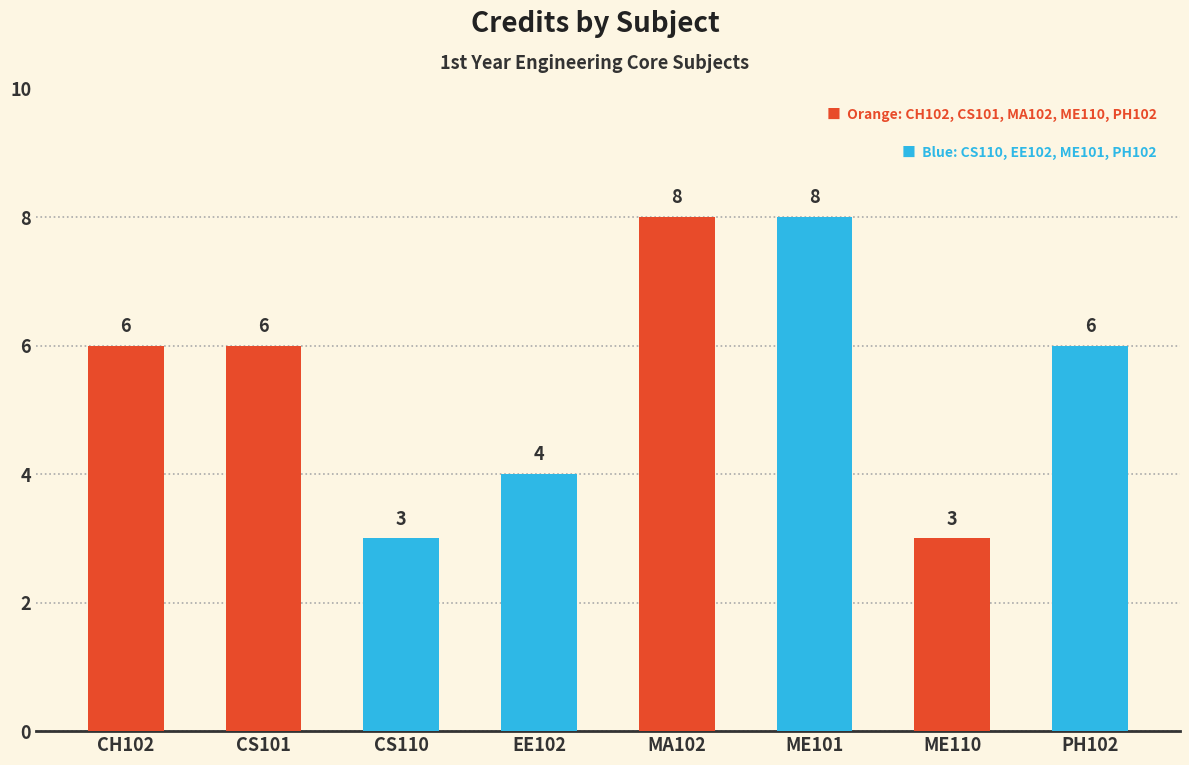

True or false: the data shows 6 at CH102.

True